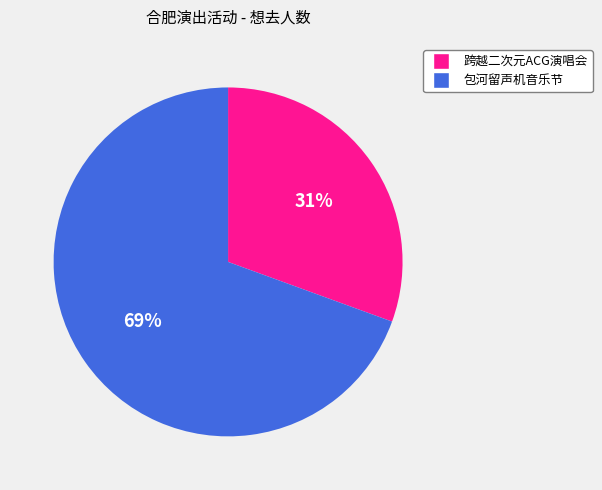

Combined, do 包河留声机音乐节 and 跨越二次元ACG演唱会 account for over 50%?

Yes